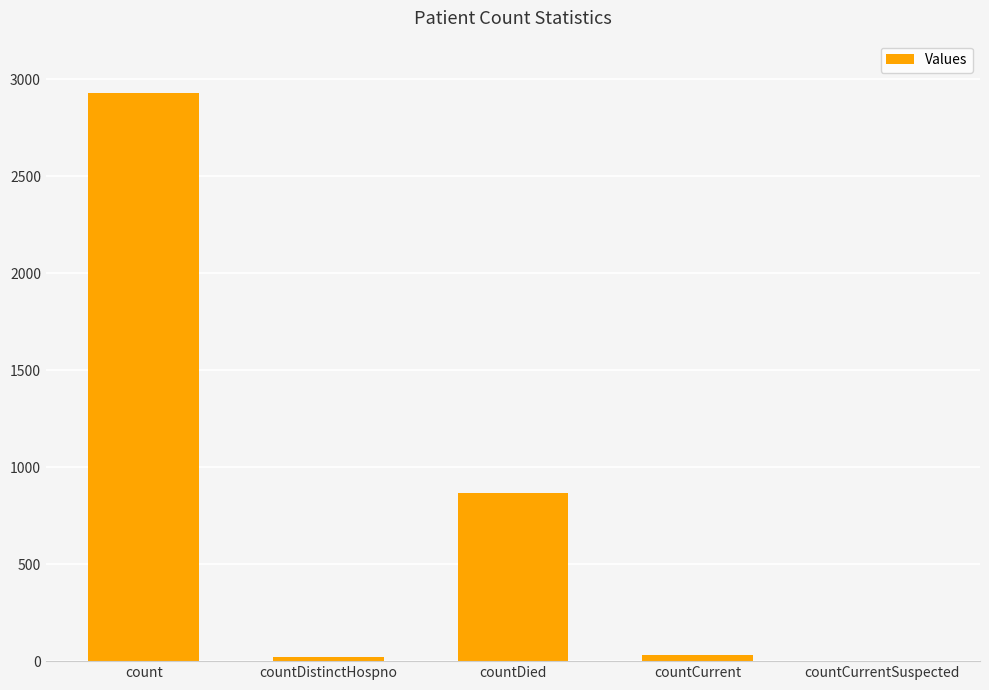

Is it true that the value at countCurrentSuspected is -1546?

False